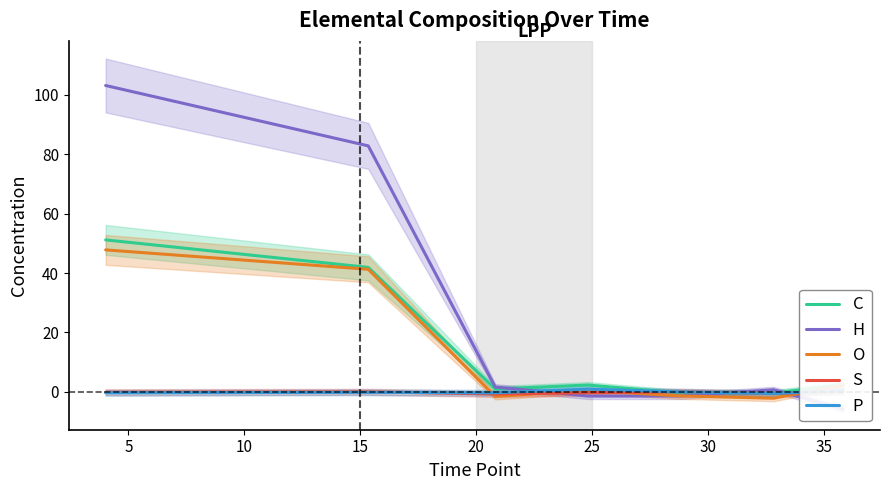

True or false: O has more than 2 interior local peaks.

False